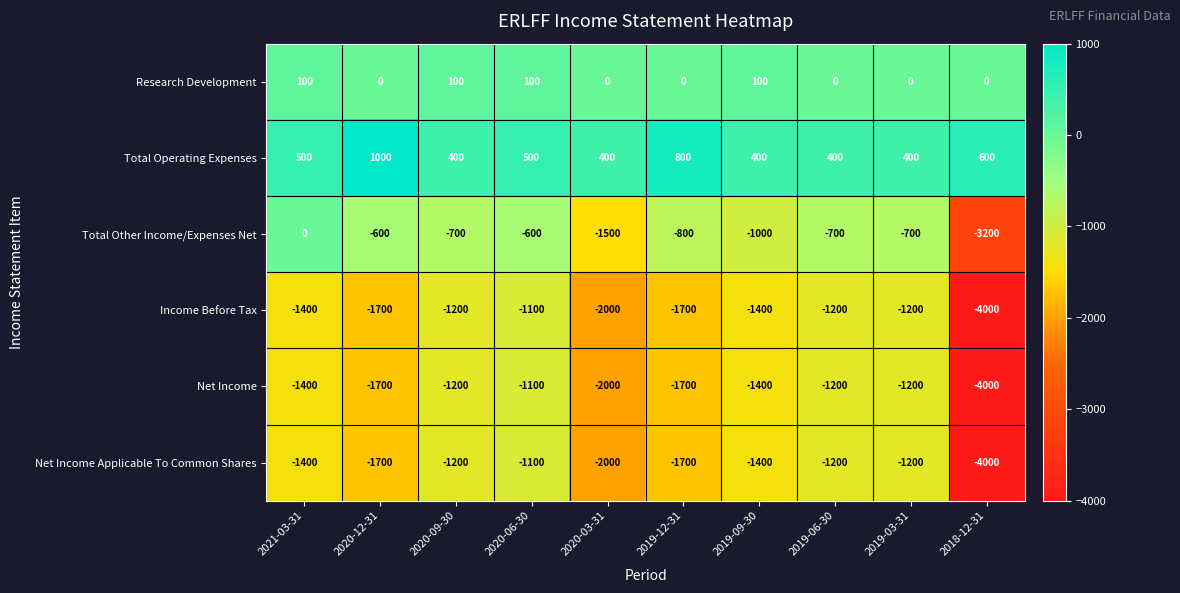

How many data points does each series have?

10